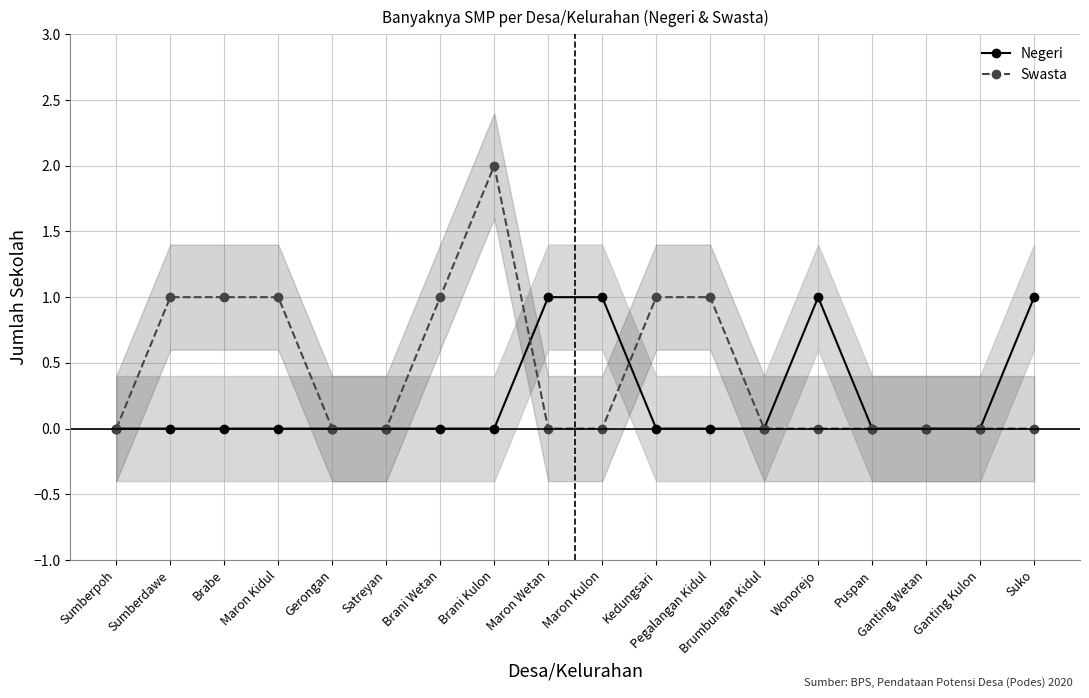

The Swasta series shows 2 at Kedungsari. True or false?

False